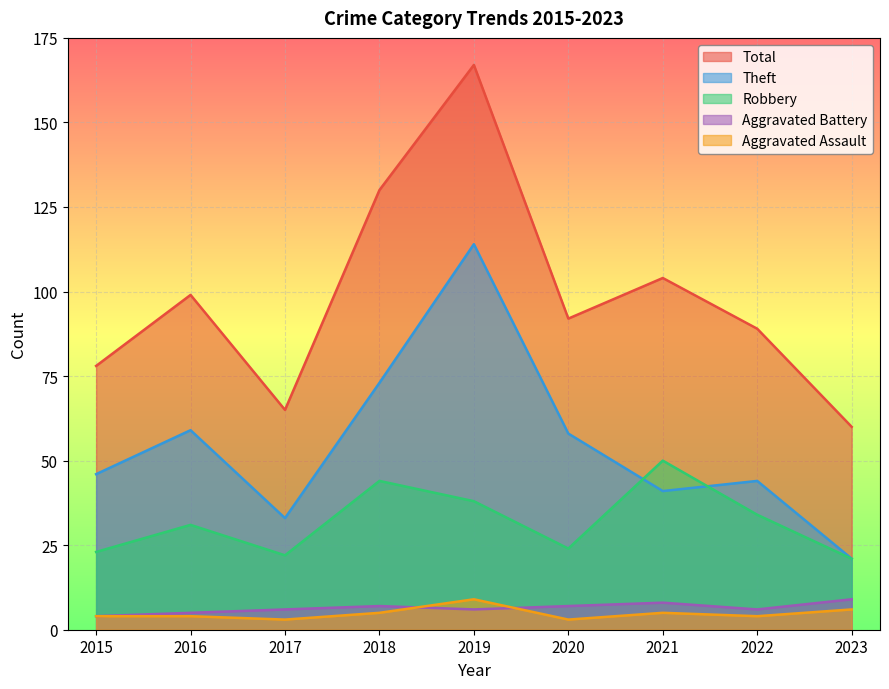

What is the lowest value of the Aggravated Battery series?

4